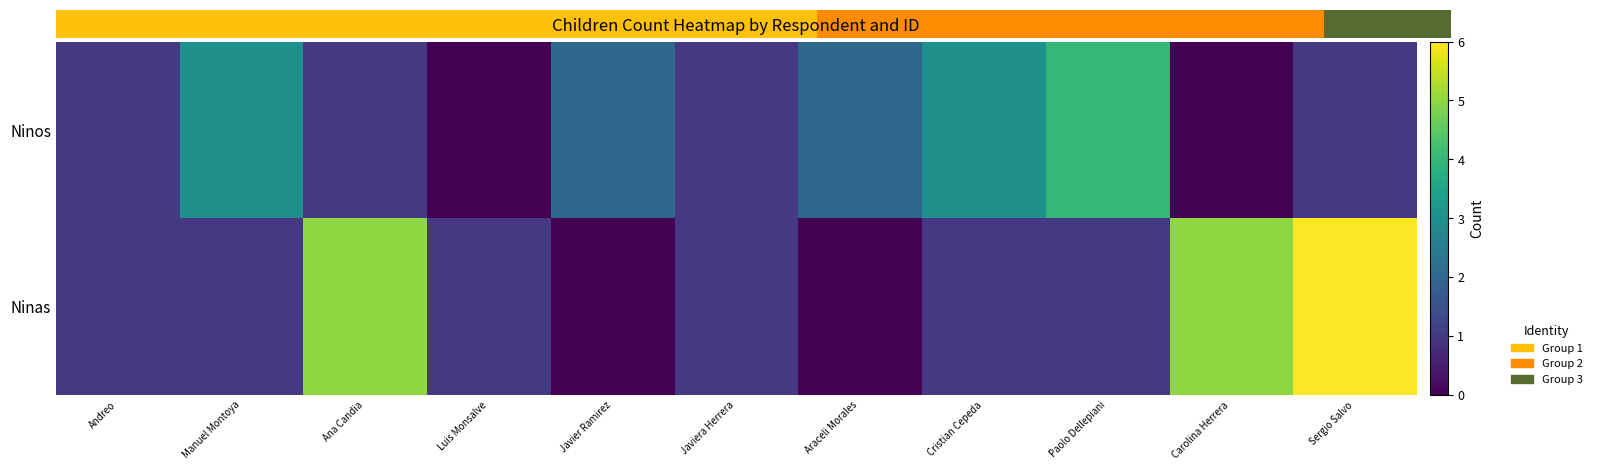

What is the average value of the Ninos series?

2